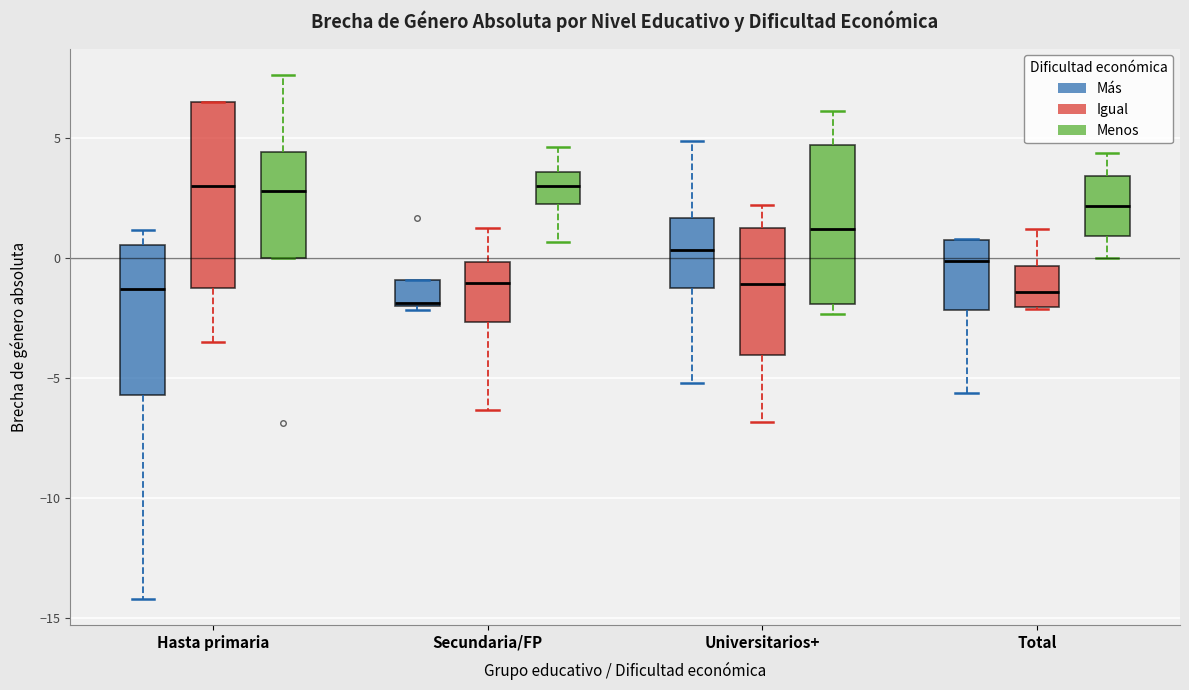

Reading left to right, transcribe this box plot: for each box, give where its median line is, the range the box spans, and where its two whiskers end, as read against the y-axis. The values are not printed on the chart, so give them approximately, as read against the axis.

Hasta primaria (Más): median -1.5, box -5.5 to 0.5, whiskers -14.0 to 1.0
Hasta primaria (Igual): median 3.0, box -1.0 to 6.5, whiskers -3.5 to 6.5
Hasta primaria (Menos): median 3.0, box 0.0 to 4.5, whiskers 0.0 to 7.5
Secundaria/FP (Más): median -2.0, box -2.0 to -1.0, whiskers -2.0 (just below the box's lower edge) to -1.0
Secundaria/FP (Igual): median -1.0, box -2.5 to 0.0, whiskers -6.5 to 1.5
Secundaria/FP (Menos): median 3.0, box 2.5 to 3.5, whiskers 0.5 to 4.5
Universitarios+ (Más): median 0.5, box -1.0 to 1.5, whiskers -5.0 to 5.0
Universitarios+ (Igual): median -1.0, box -4.0 to 1.5, whiskers -7.0 to 2.0
Universitarios+ (Menos): median 1.0, box -2.0 to 4.5, whiskers -2.5 to 6.0
Total (Más): median 0.0, box -2.0 to 1.0, whiskers -5.5 to 1.0
Total (Igual): median -1.5, box -2.0 to -0.5, whiskers -2.0 to 1.0
Total (Menos): median 2.0, box 1.0 to 3.5, whiskers 0.0 to 4.5